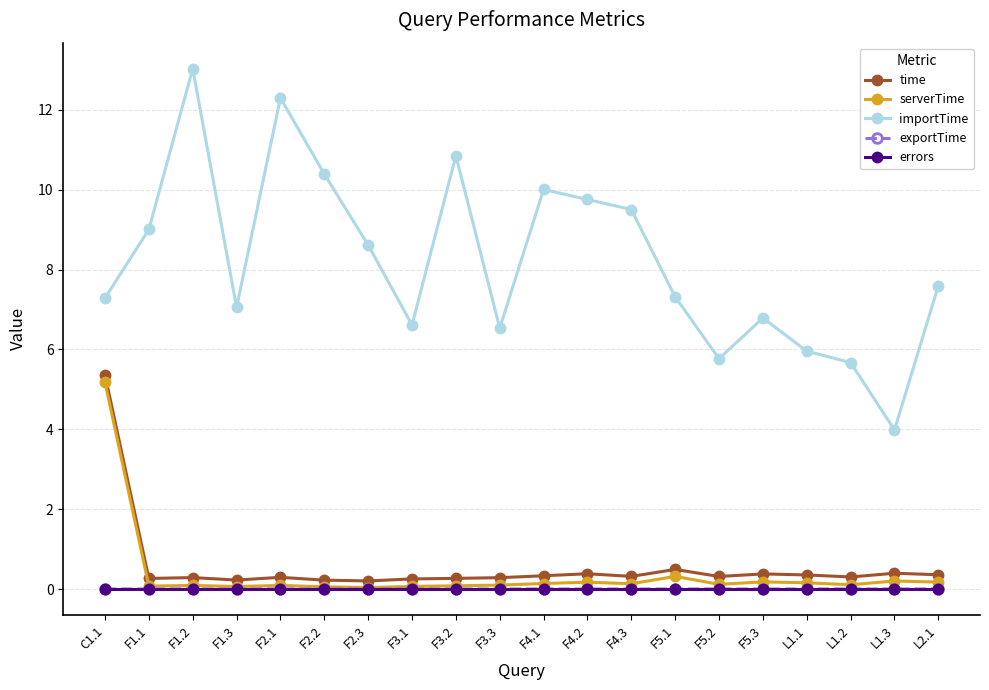

Is it true that time equals 0.4 at F4.2?

True